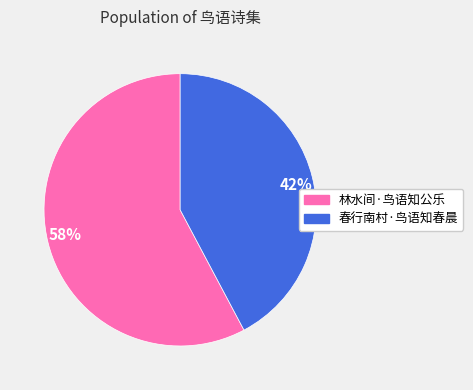

The 春行南村·鸟语知春晨 slice represents 35% of the pie. True or false?

False